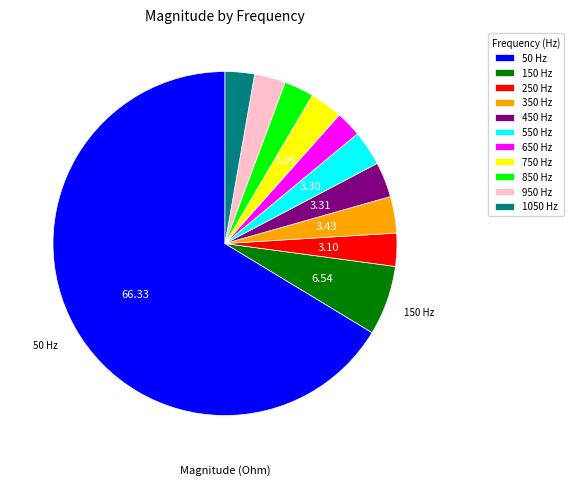

Is the sum of 450 and 850 greater than half?

No